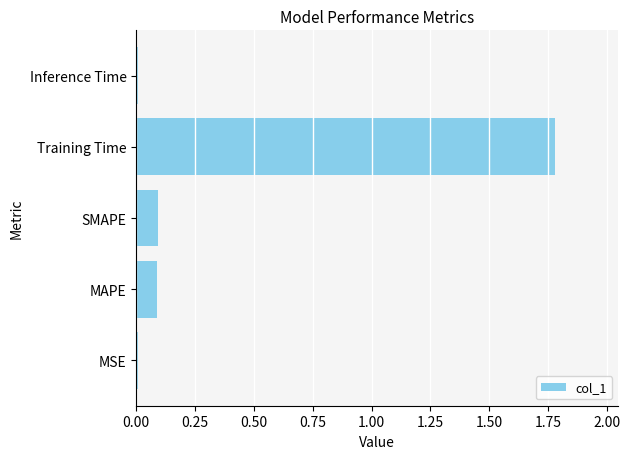

What is the greatest value displayed?

1.8